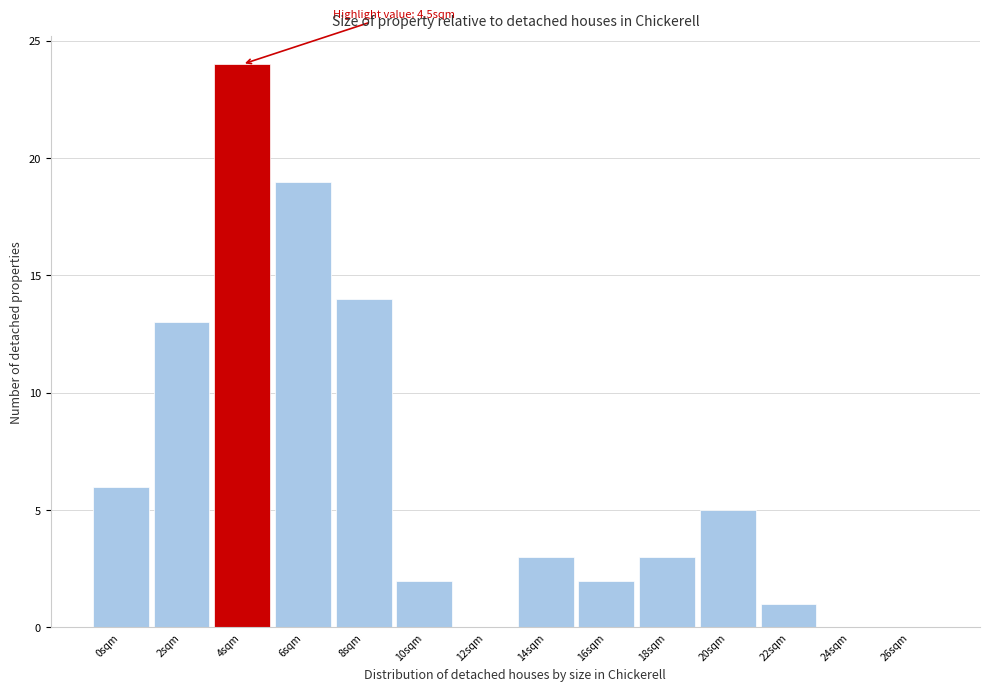

Reading right to left, what are all the values shown in this chart?

26sqm=0	24sqm=0	22sqm=1	20sqm=5	18sqm=3	16sqm=2	14sqm=3	12sqm=0	10sqm=2	8sqm=14	6sqm=19	4sqm=24	2sqm=13	0sqm=6